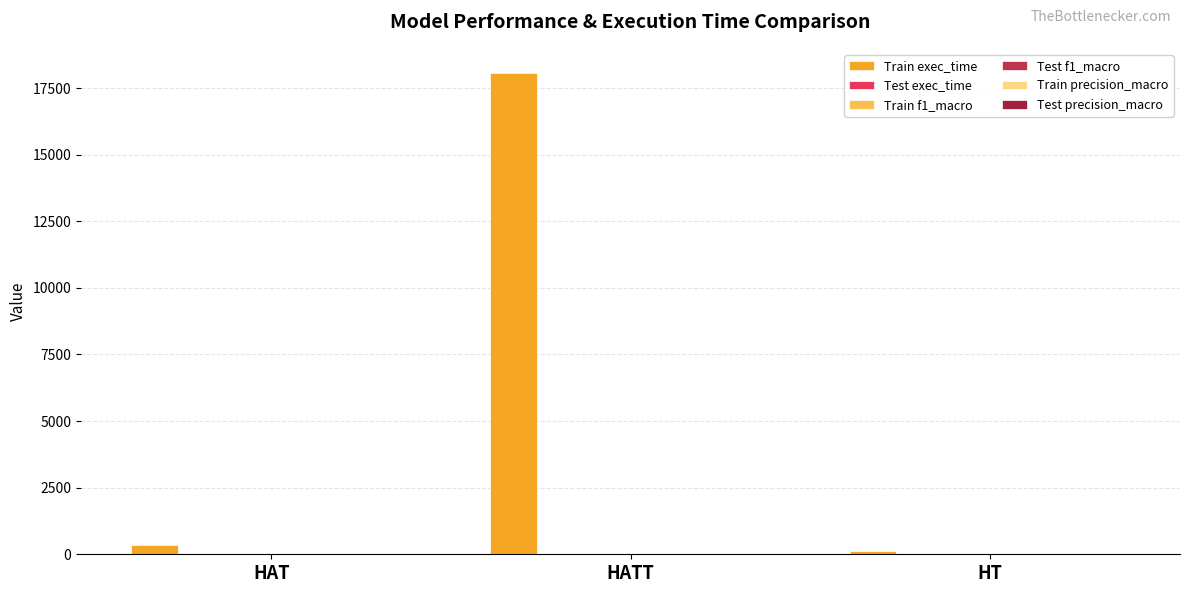

Which series changed the most between HATT and HT?

Train exec_time